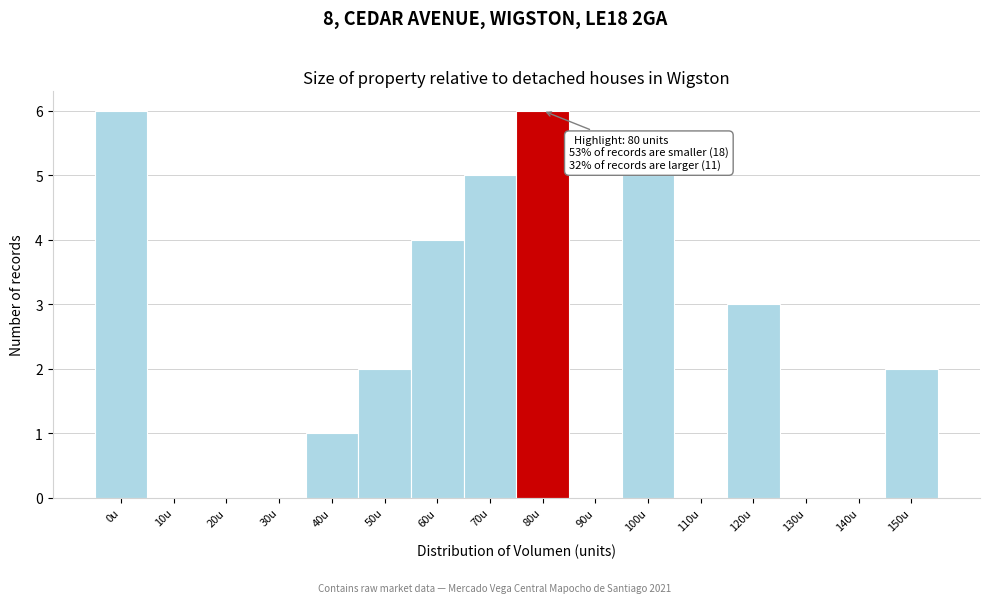

Reading right to left, list all the values displayed in this chart.

150u=2	140u=0	130u=0	120u=3	110u=0	100u=5	90u=0	80u=6	70u=5	60u=4	50u=2	40u=1	30u=0	20u=0	10u=0	0u=6